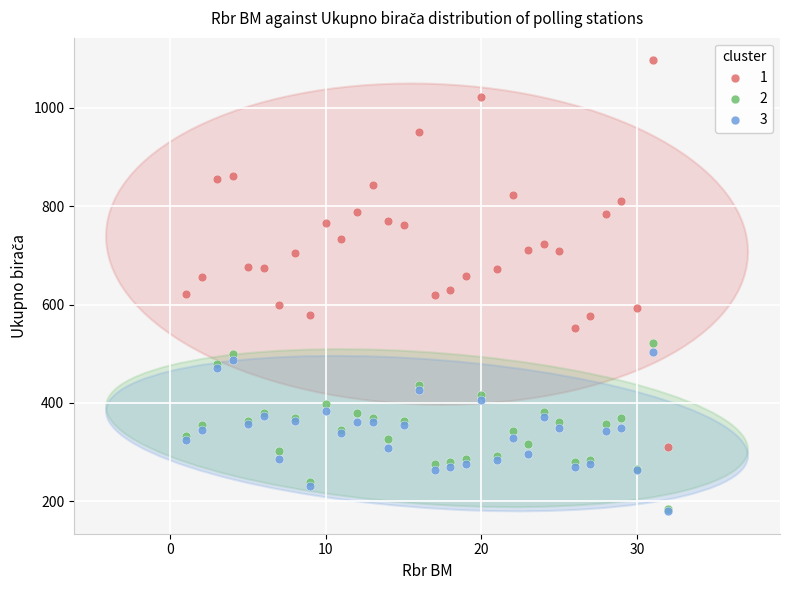

Which series reaches the maximum Y coordinate?

1